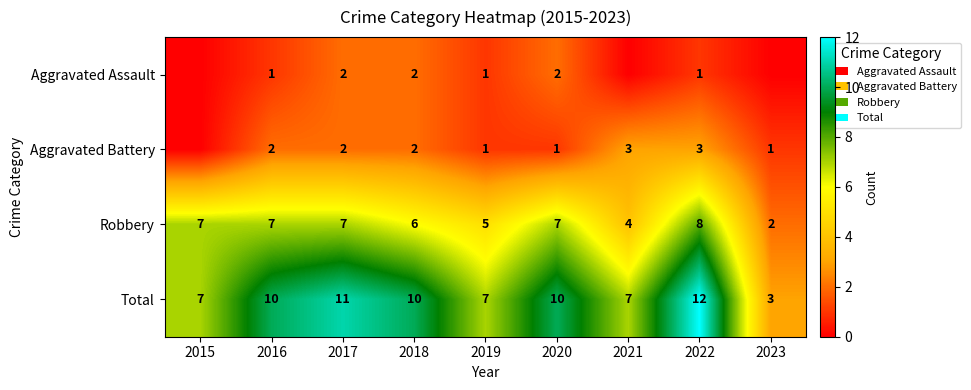

At which category is the sum across all series the highest?

2022